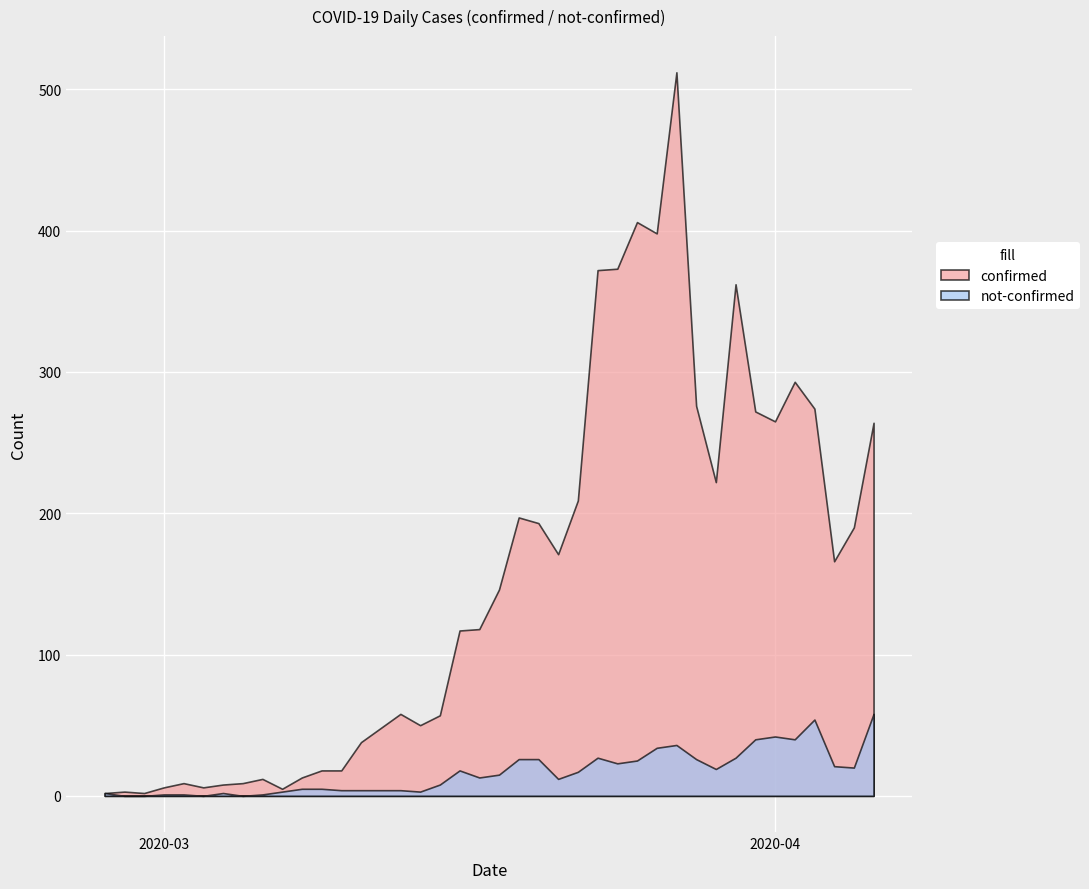

List the labels in order of not-confirmed value, smallest first.

2020-02-28, 2020-02-29, 2020-03-03, 2020-03-05, 2020-03-01, 2020-03-02, 2020-03-06, 2020-02-27, 2020-03-04, 2020-03-07, 2020-03-14, 2020-03-10, 2020-03-11, 2020-03-12, 2020-03-13, 2020-03-08, 2020-03-09, 2020-03-15, 2020-03-21, 2020-03-17, 2020-03-18, 2020-03-22, 2020-03-16, 2020-03-29, 2020-04-05, 2020-04-04, 2020-03-24, 2020-03-25, 2020-03-19, 2020-03-20, 2020-03-28, 2020-03-23, 2020-03-30, 2020-03-26, 2020-03-27, 2020-03-31, 2020-04-02, 2020-04-01, 2020-04-03, 2020-04-06